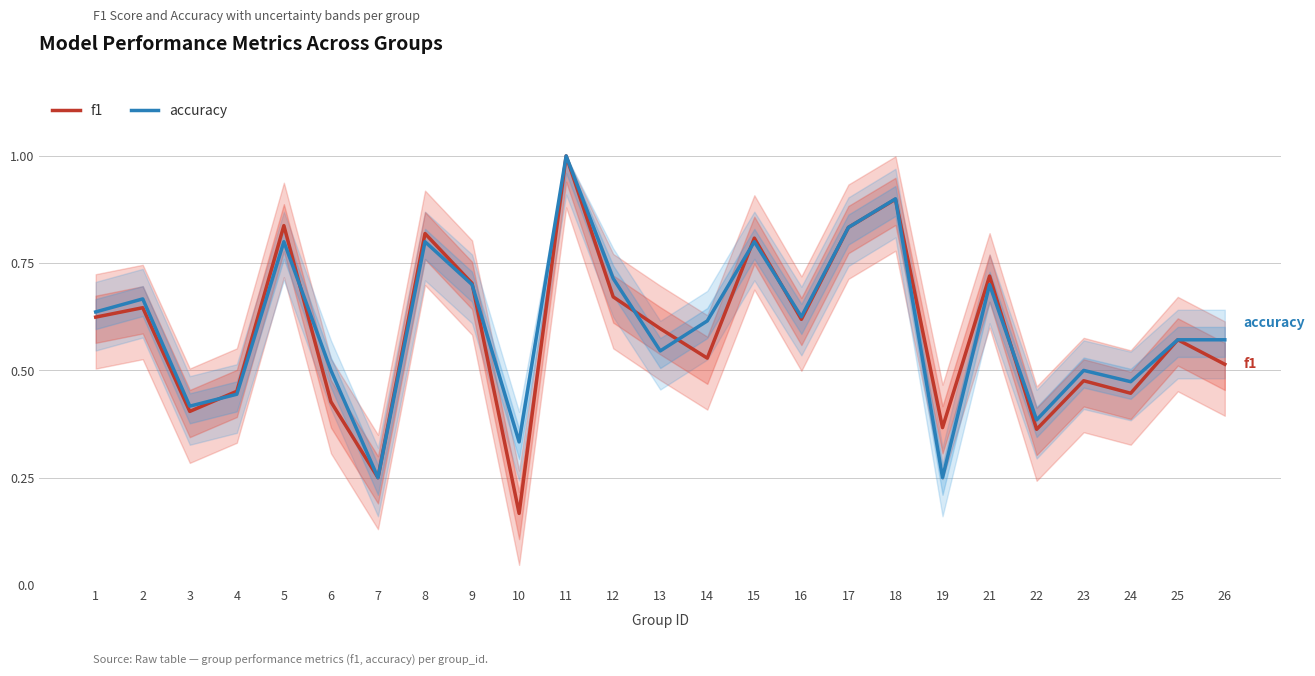

True or false: f1 has a value of 0.9 at 26.

False